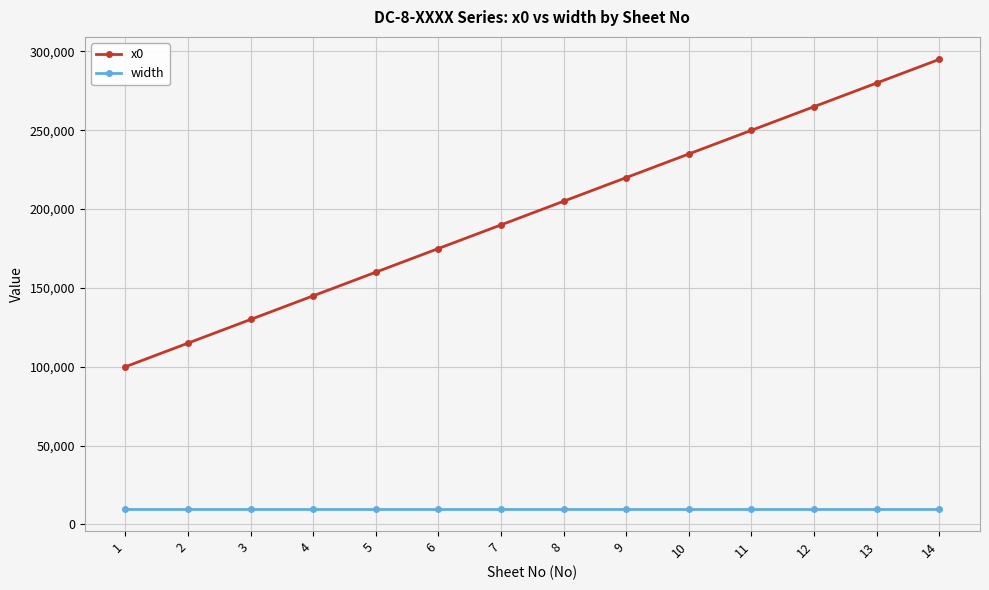

Which series has the widest spread of values?

x0